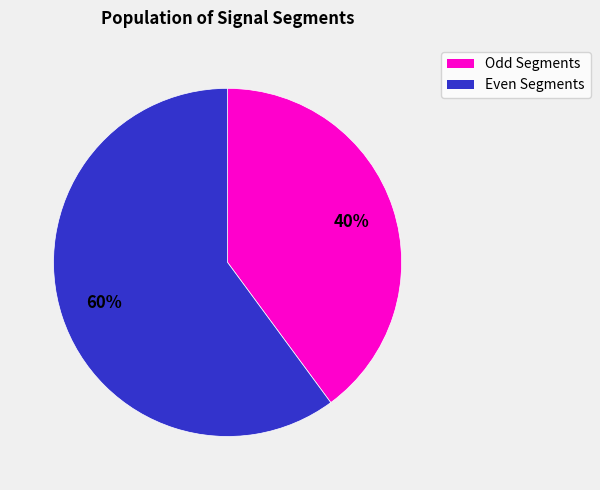

Is there a majority slice in this chart?

Yes